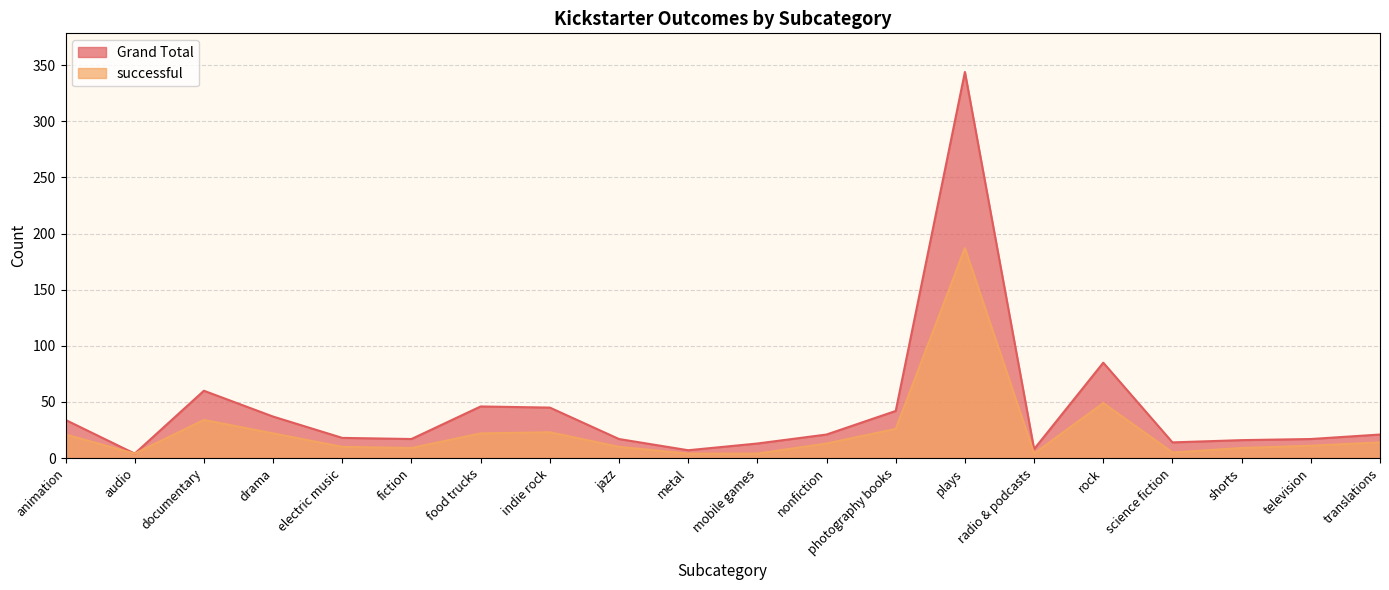

Which series has the largest total across all categories?

Grand Total